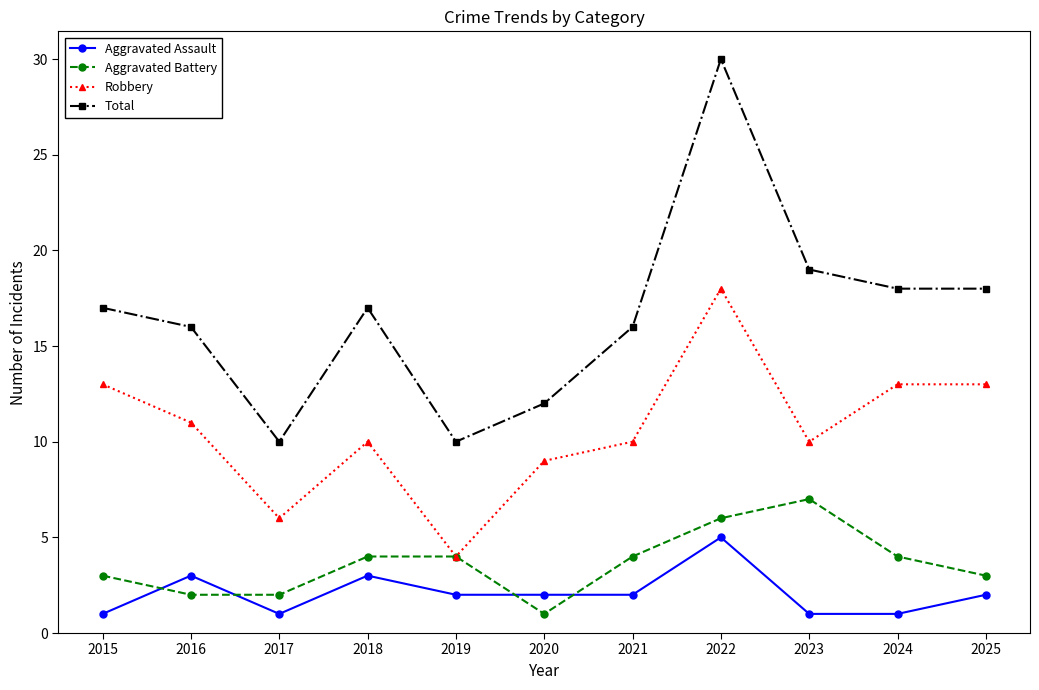

Reading left to right, extract all data points from this chart.

Aggravated Assault: 1	3	1	3	2	2	2	5	1	1	2
Aggravated Battery: 3	2	2	4	4	1	4	6	7	4	3
Robbery: 13	11	6	10	4	9	10	18	10	13	13
Total: 17	16	10	17	10	12	16	30	19	18	18